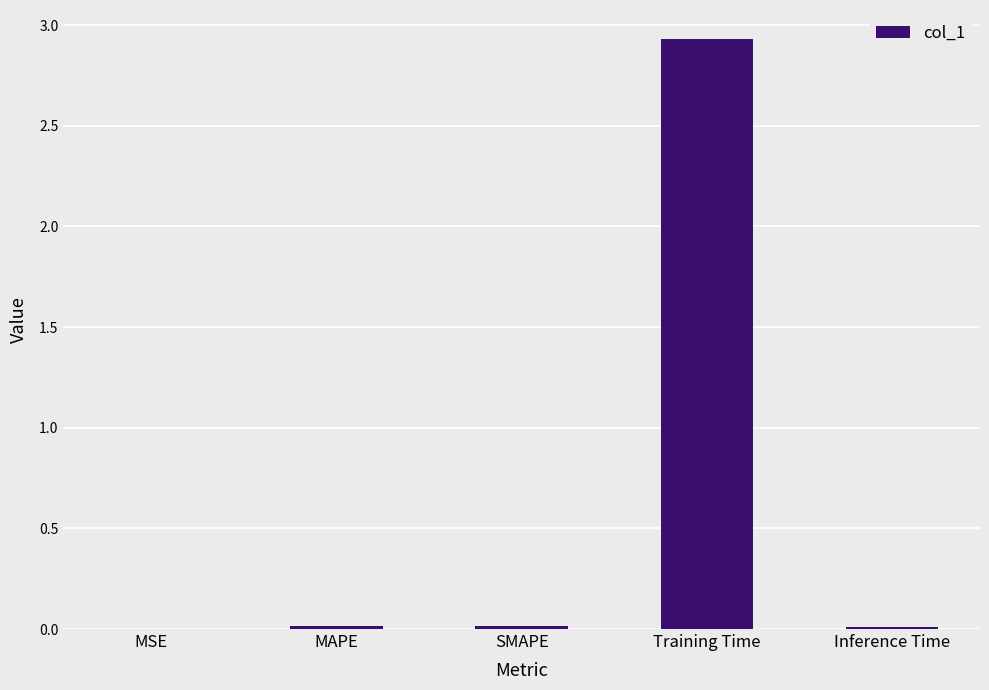

Which category has the highest value across all series?

Training Time